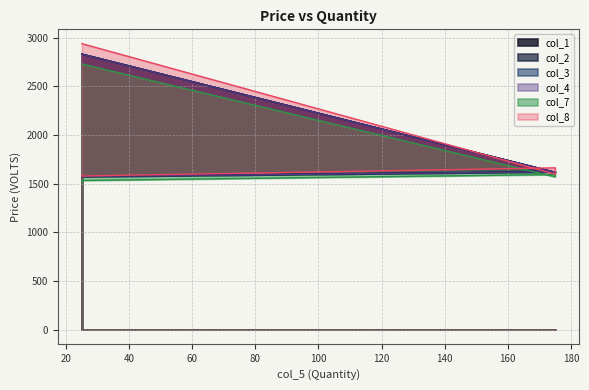

What is the total value across all series at 175?

9635.9